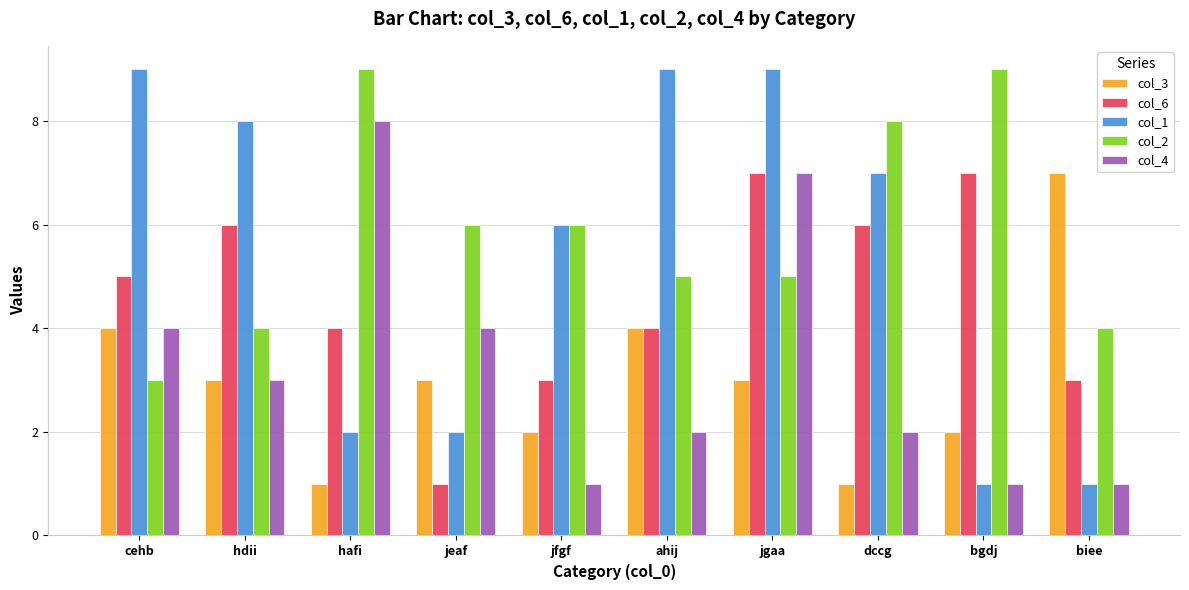

How many groups of bars are there?

10